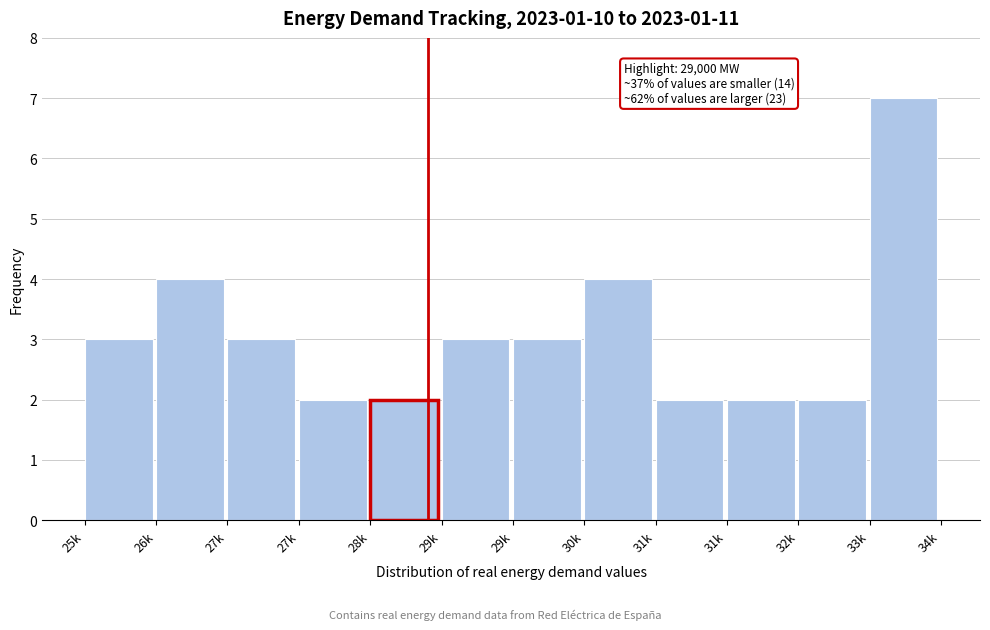

How many data points does each series have?

12